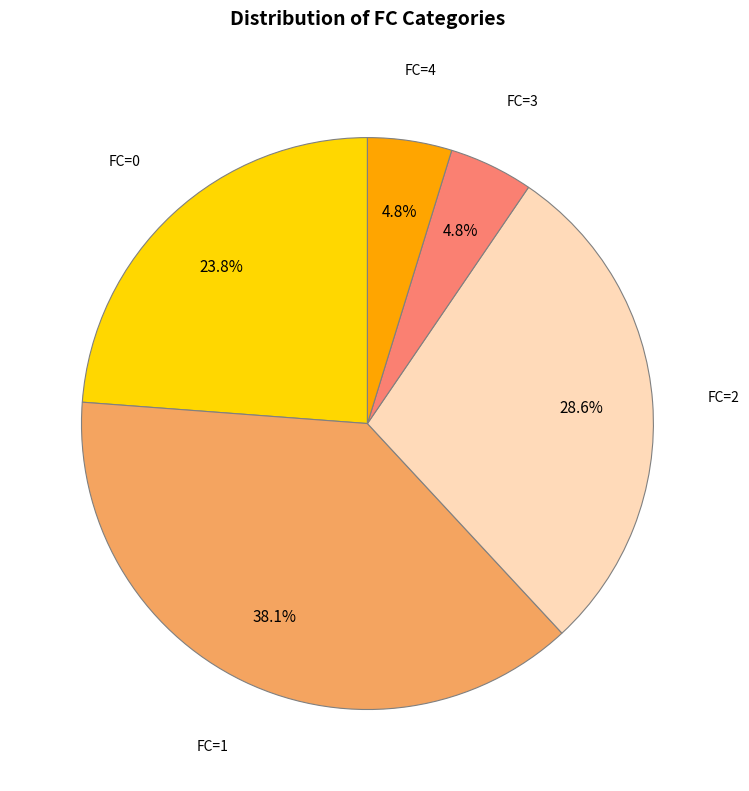

To the nearest percent, what is the difference between the largest and smallest slice percentages?

33%